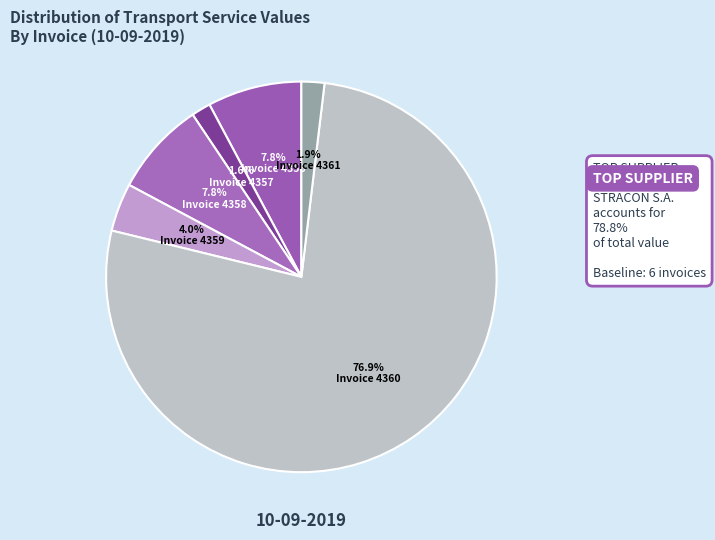

Is there a majority slice in this chart?

Yes